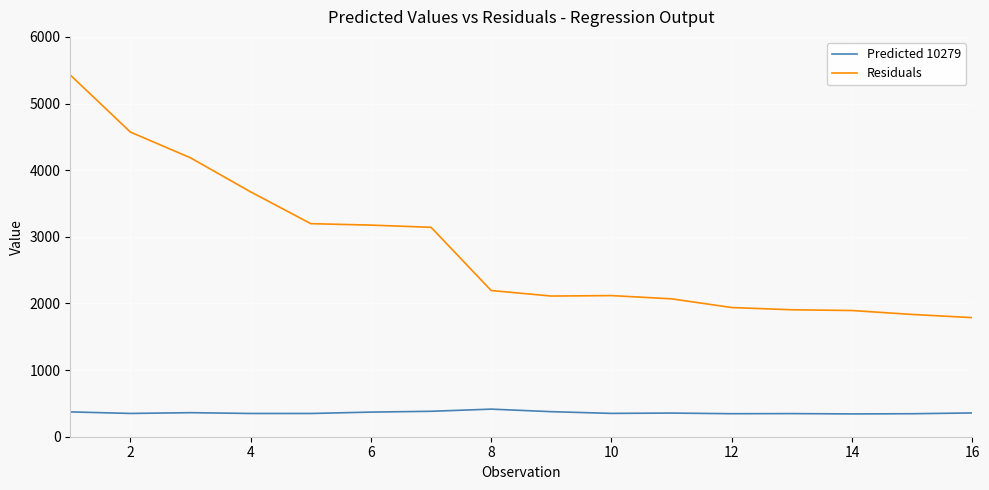

What are all the series names shown in the legend?

Predicted 10279, Residuals